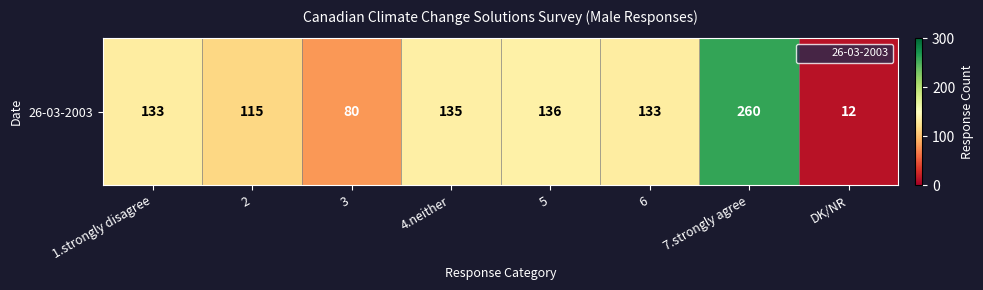

True or false: the data shows 133 at 6.

True